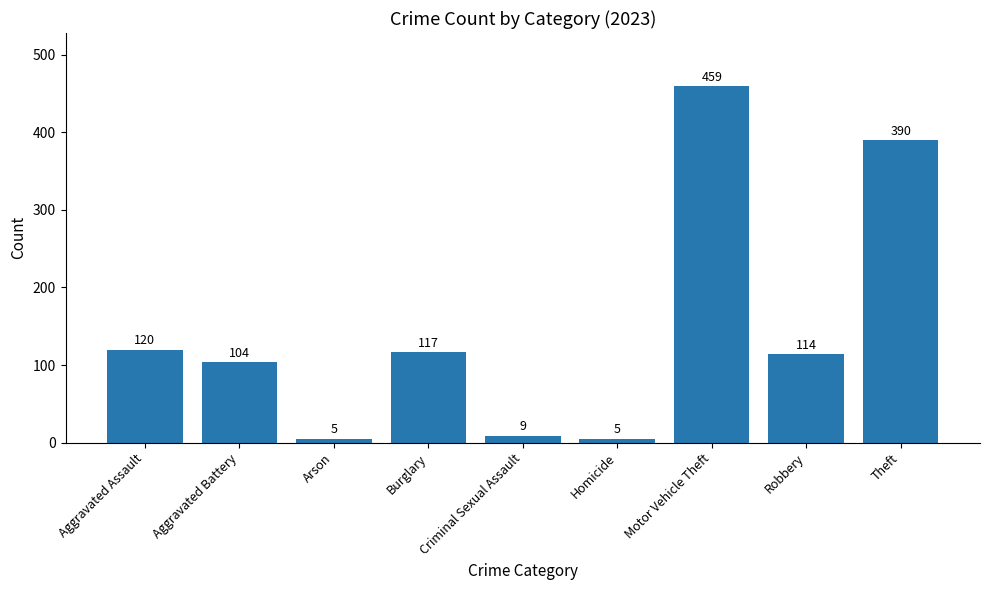

What position from the left is Aggravated Battery?

2